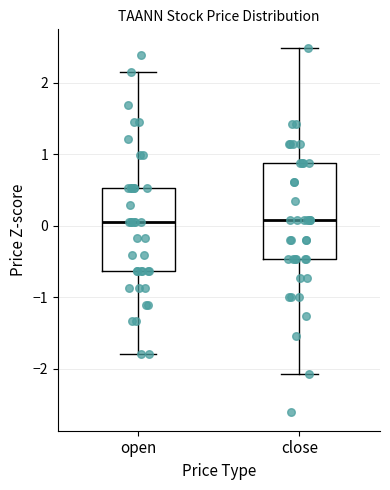

Where does the upper whisker of the box for open end on the y-axis? The values are not printed on the chart, so give them approximately, as read against the axis.

2.1